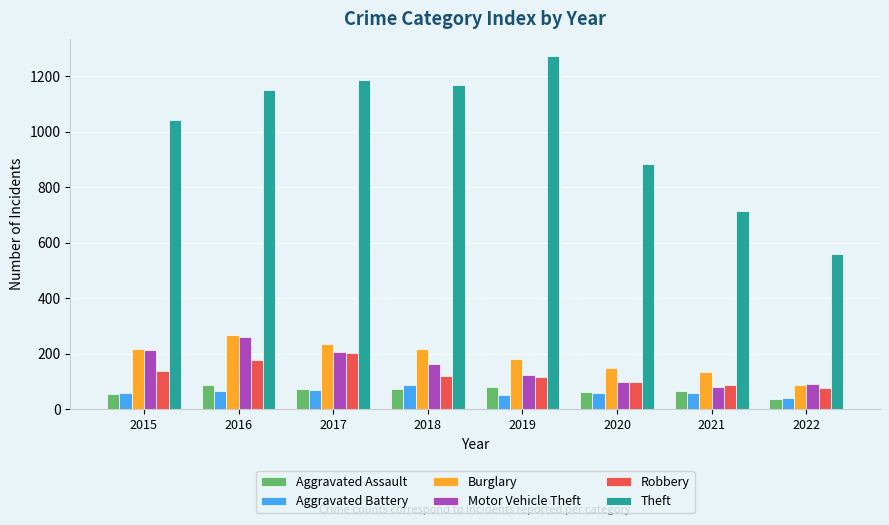

What are all the series names shown in the legend?

Aggravated Assault, Aggravated Battery, Burglary, Motor Vehicle Theft, Robbery, Theft